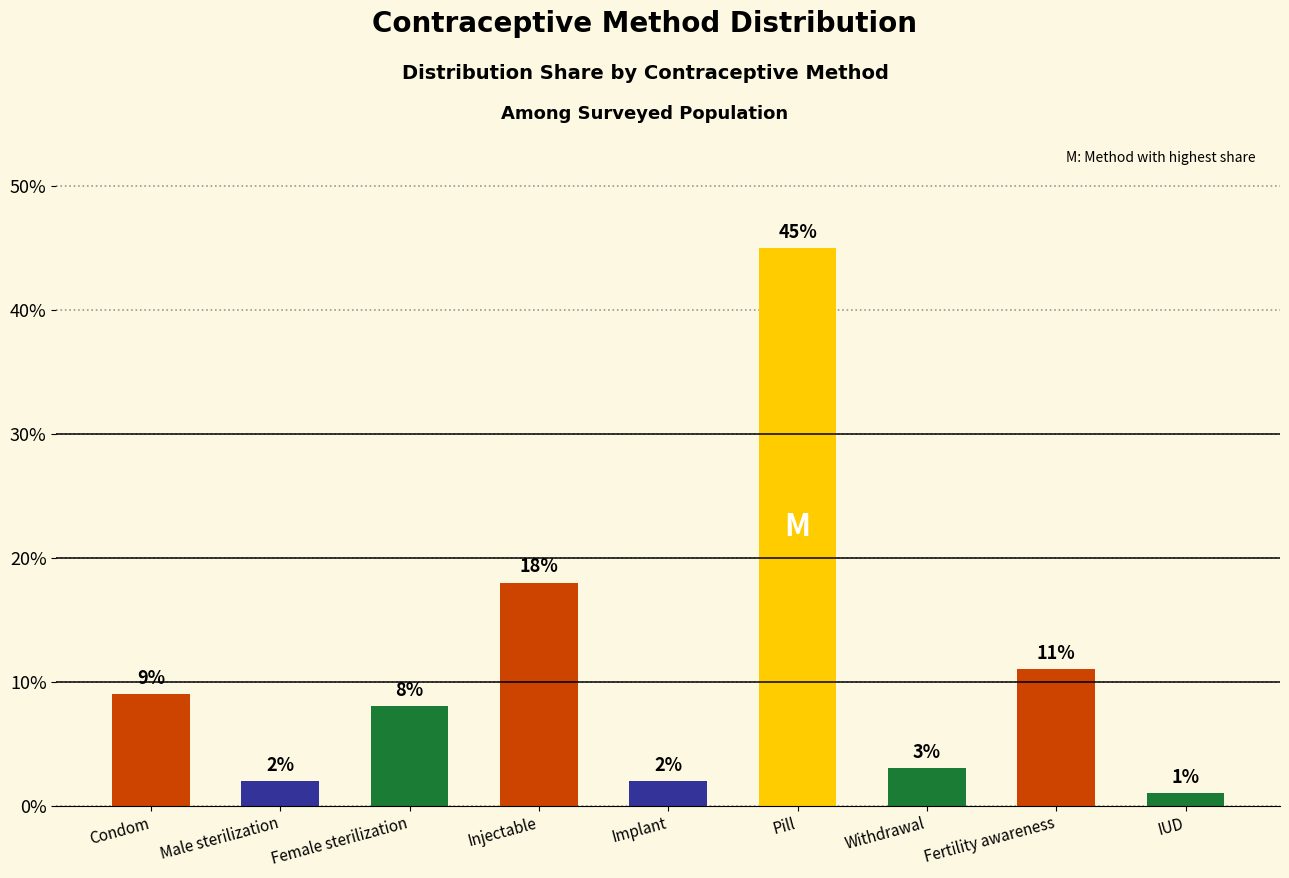

Are the bars horizontal?

No